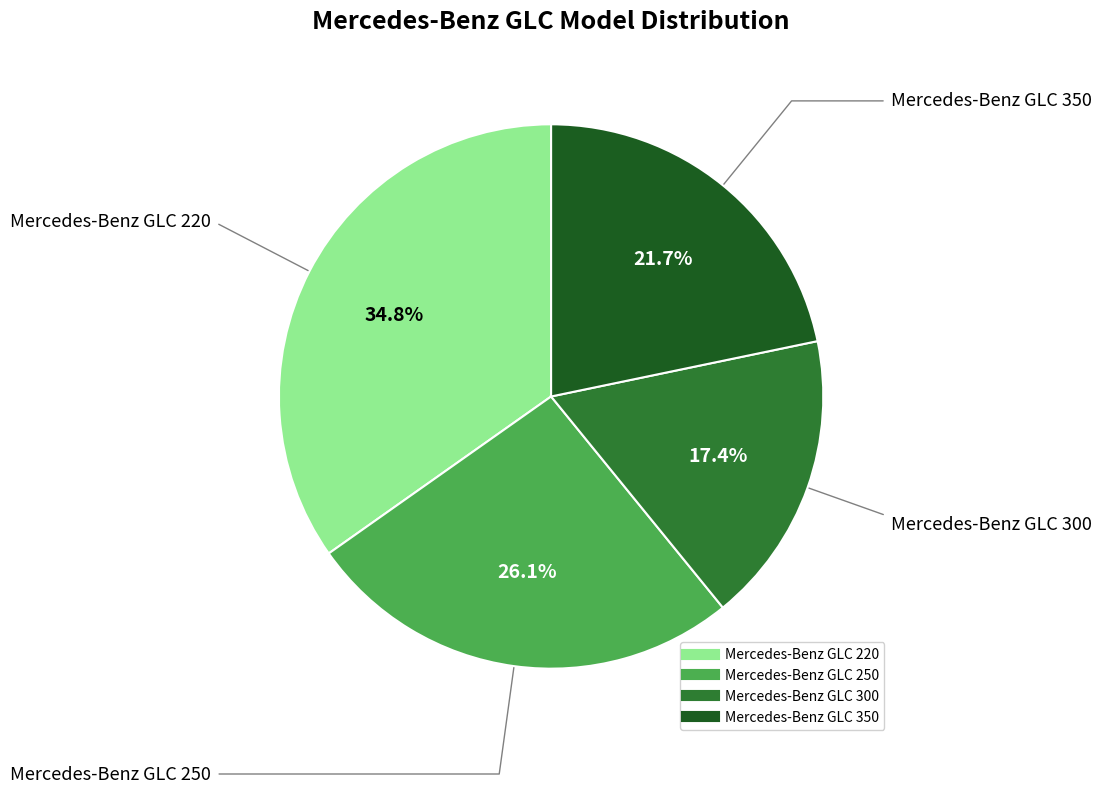

How many slices are in this pie chart?

4